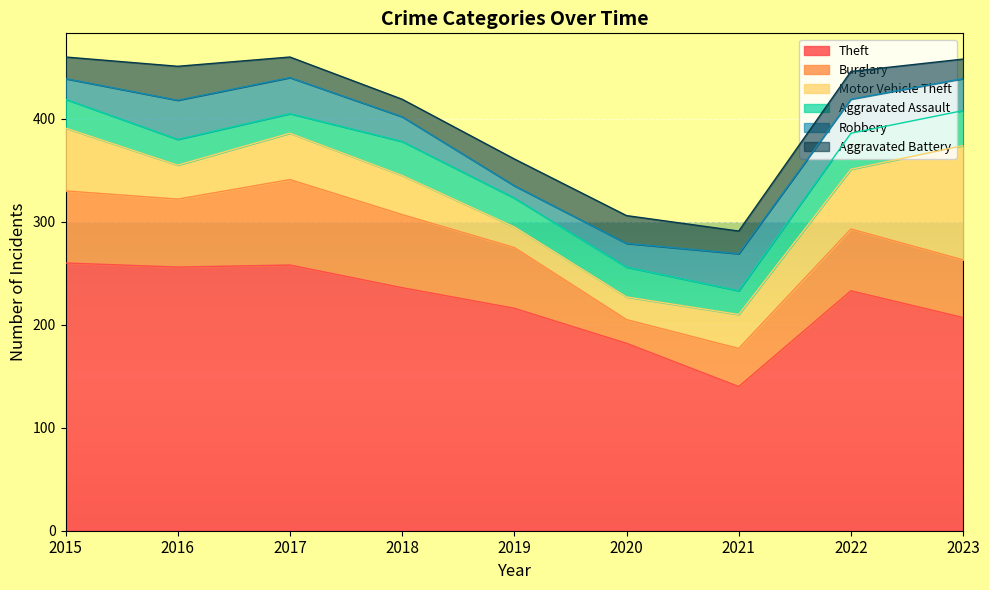

The value of Theft at 2016 is 256. True or false?

True